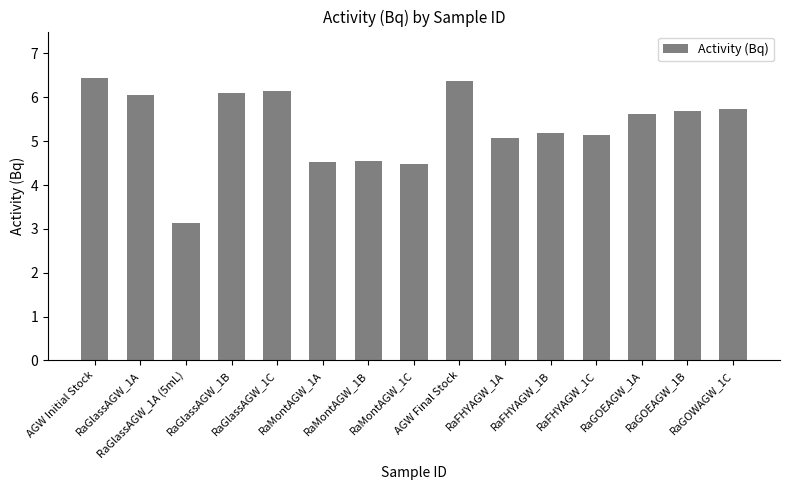

How many bars are there in total?

15